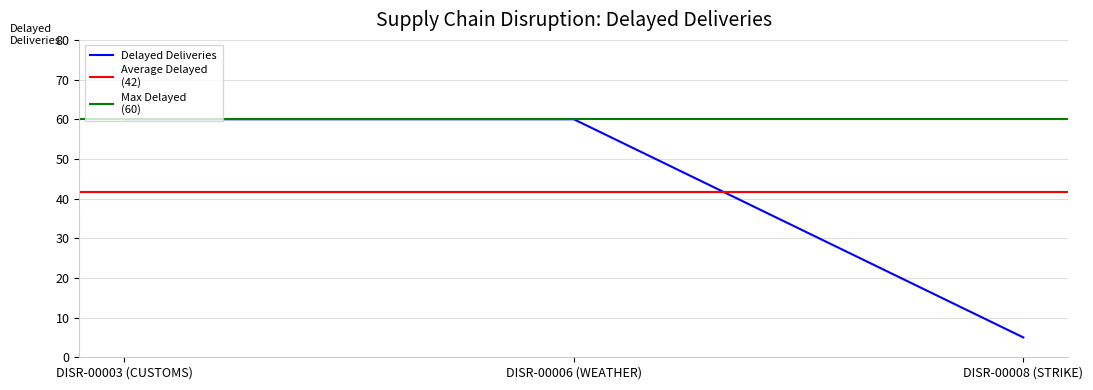

Rank the categories by value from lowest to highest.

DISR-00008 (STRIKE), DISR-00003 (CUSTOMS), DISR-00006 (WEATHER)